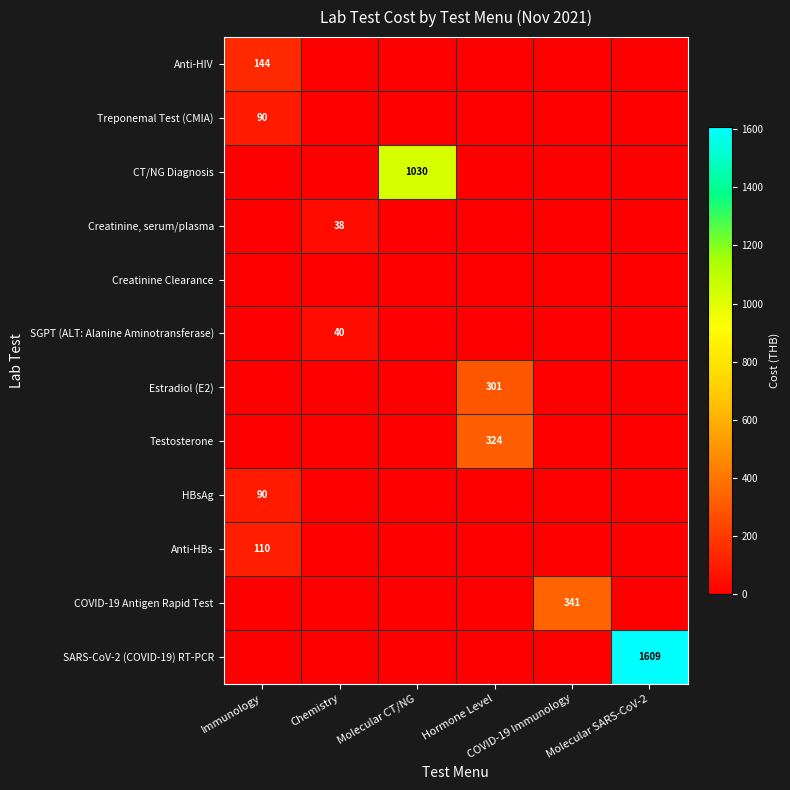

What is the total value across all series at Immunology?

434